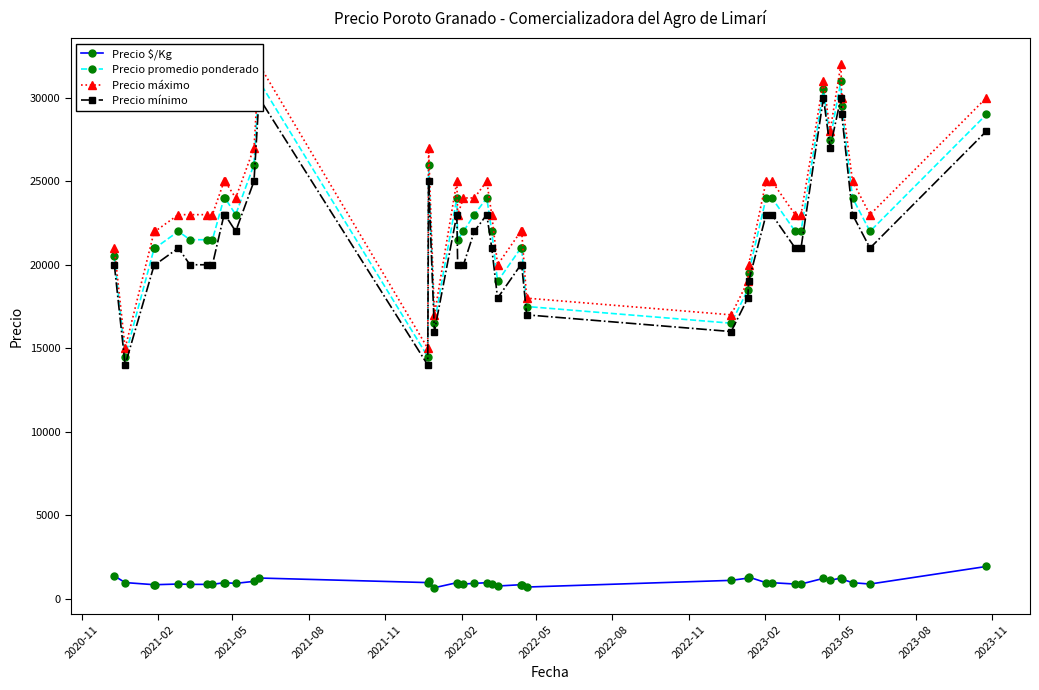

True or false: Precio $/Kg has more than 0 interior local peaks.

True